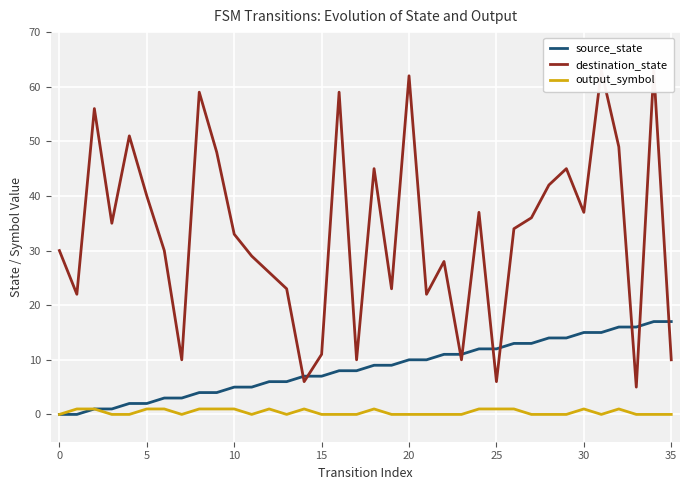

What is the difference between the maximum and minimum values in the destination_state series?

58